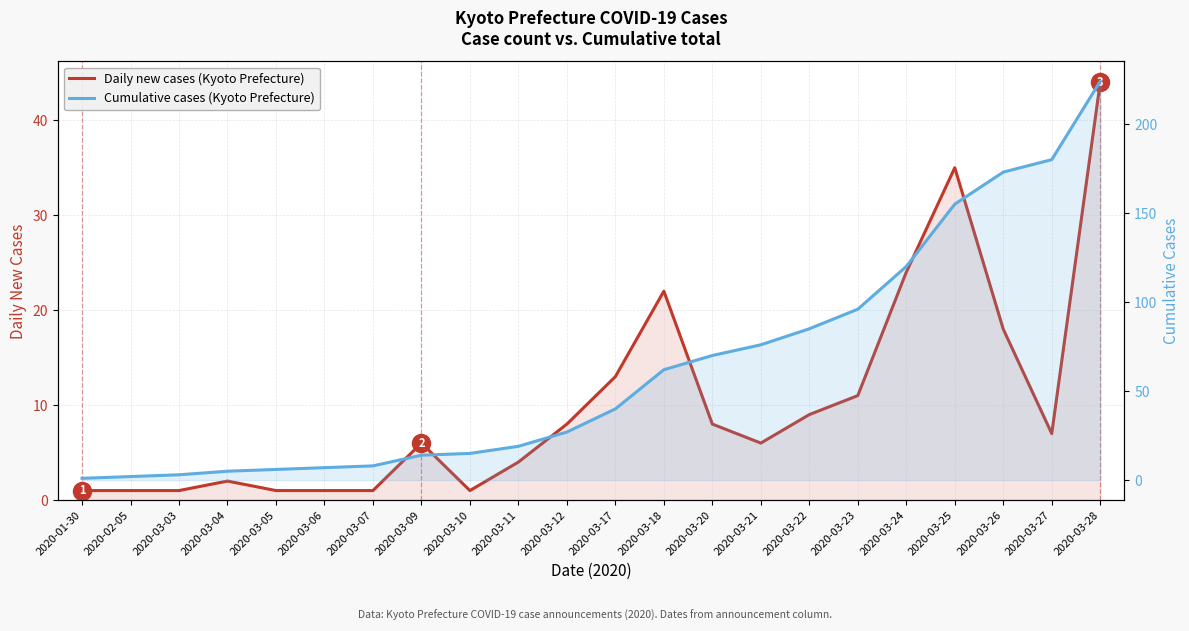

What is the label of the 19th point from the left?

2020-03-25